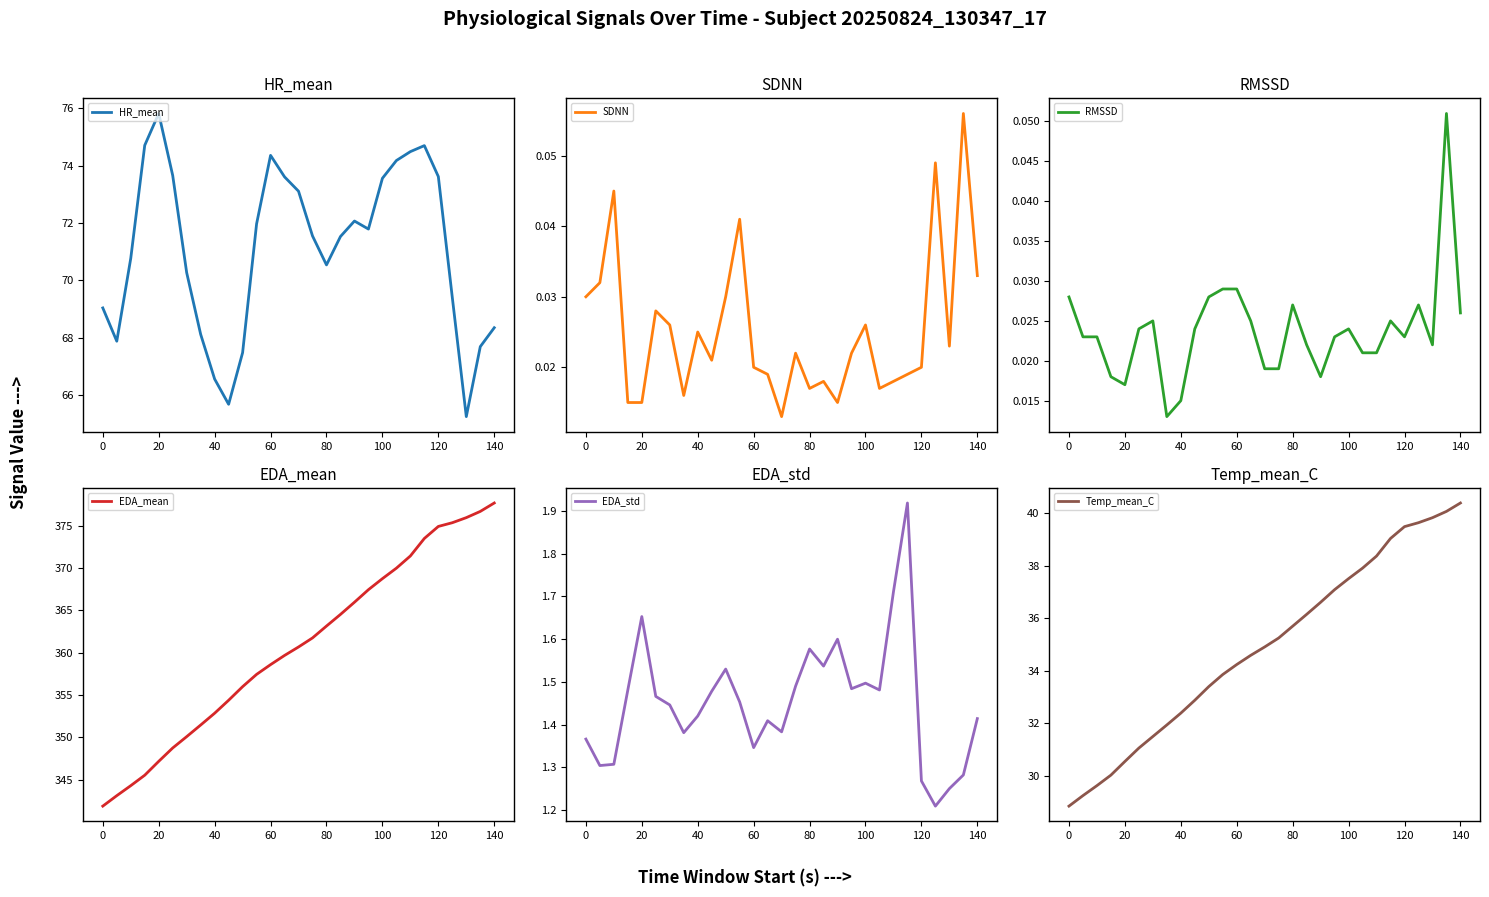

In HR_mean, how many points are lower than both neighbors (excluding endpoints)?

5